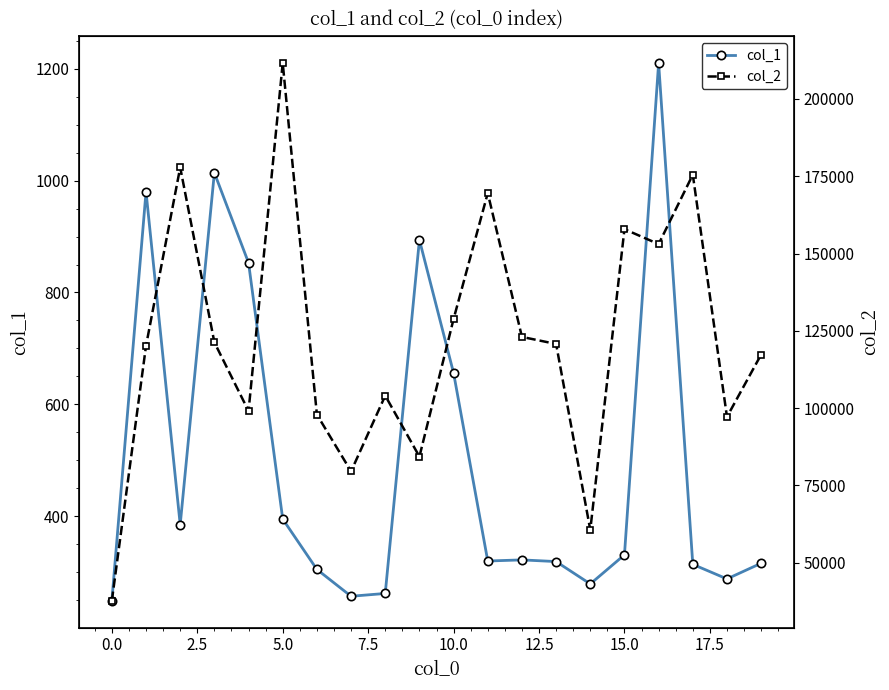

What is the maximum value for col_1?

1210